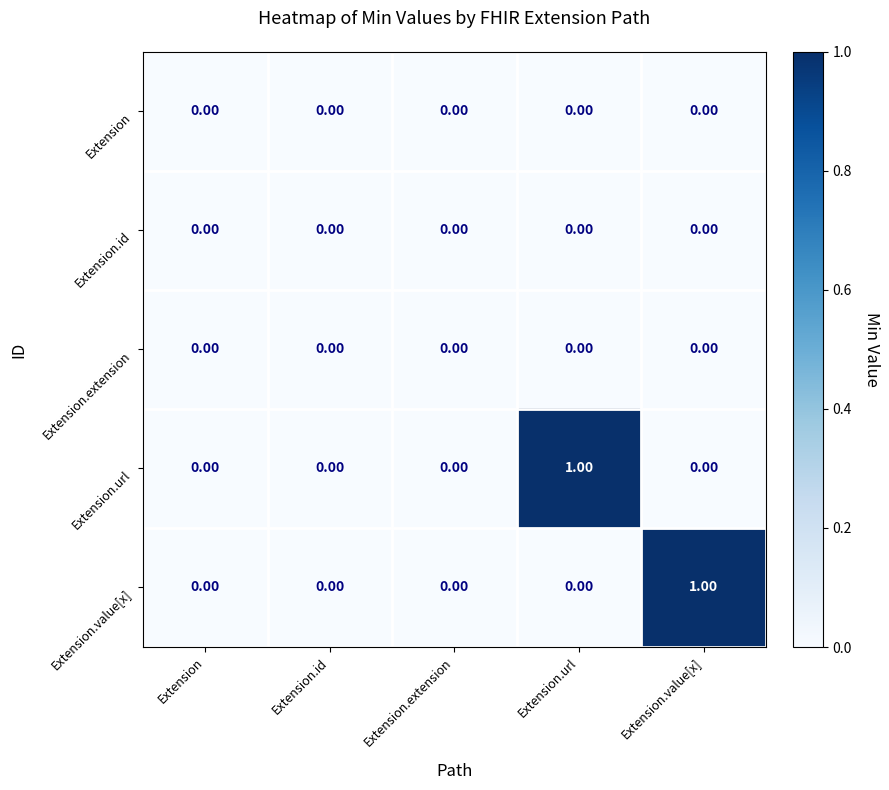

Which series changed the most between Extension.extension and Extension.value[x]?

Extension.value[x]